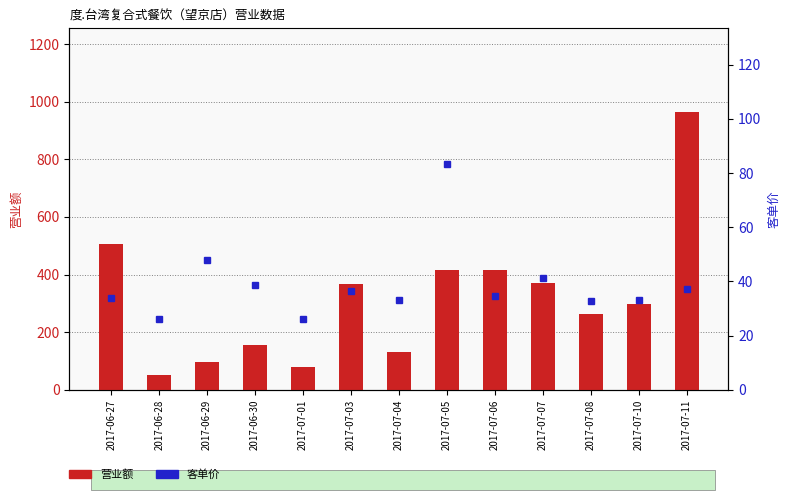

The value of 客单价 at 2017-07-04 is 53.8. True or false?

False